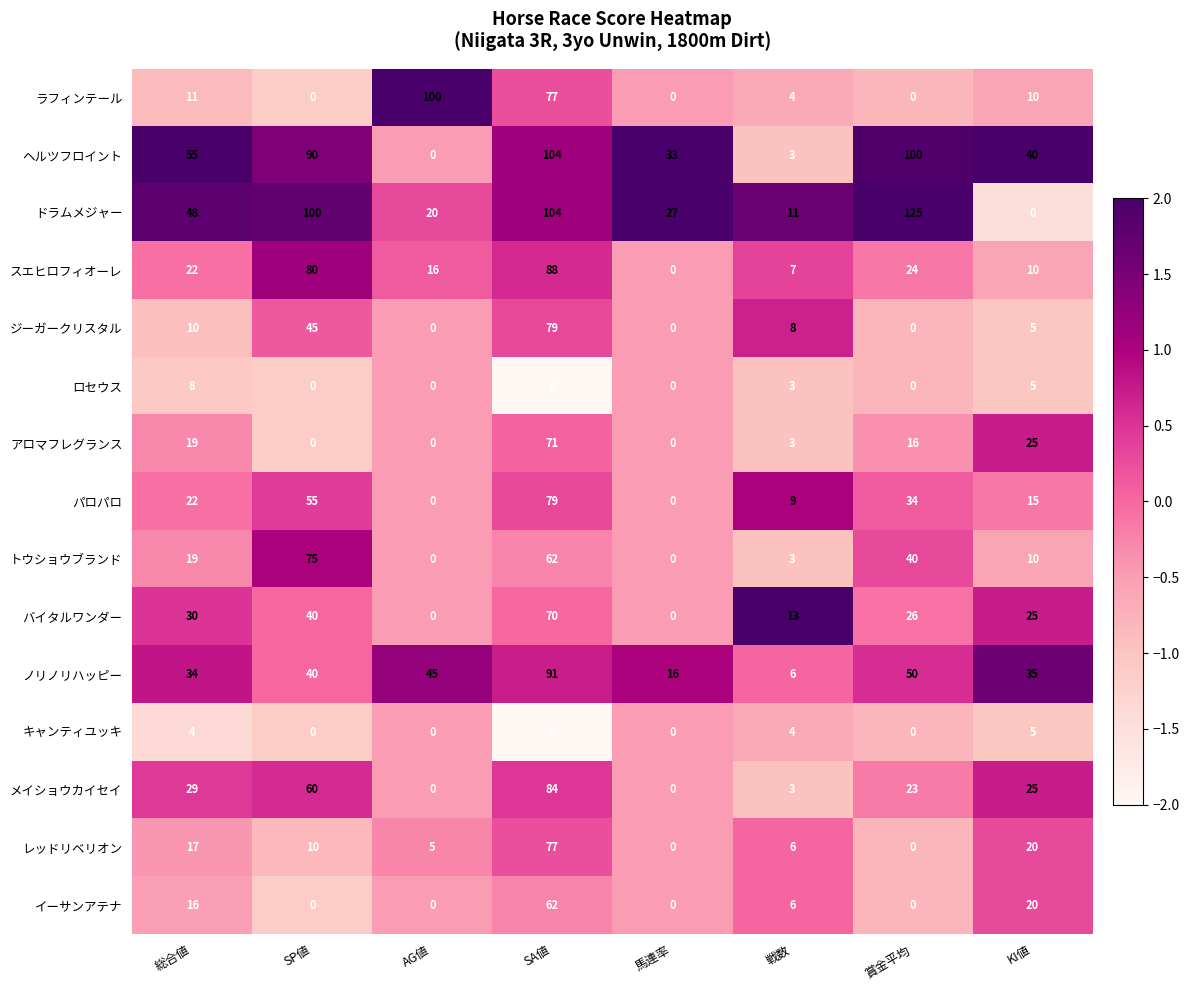

At which category is the sum across all series the highest?

SA値